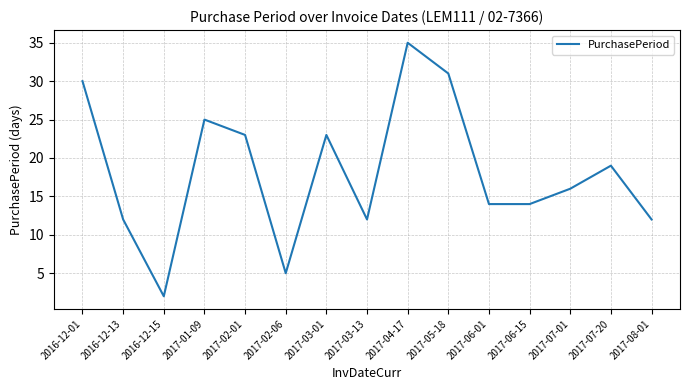

Reading right to left, list all the values displayed in this chart.

12	19	16	14	14	31	35	12	23	5	23	25	2	12	30